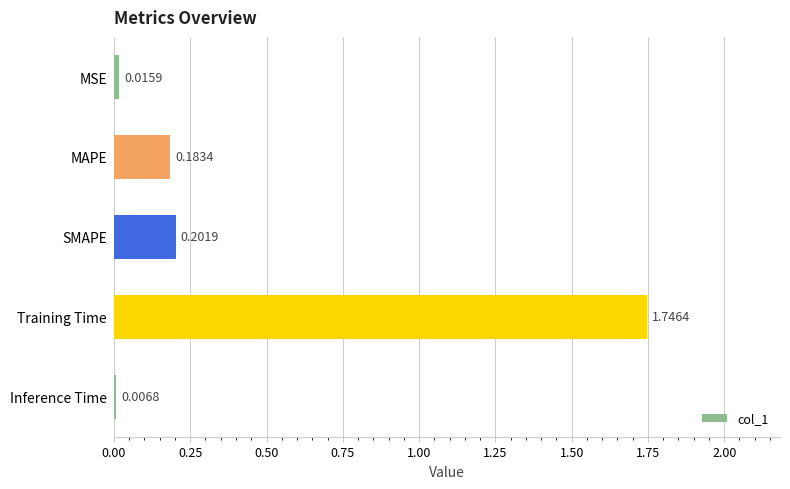

Which label corresponds to the largest value in the chart?

Training Time